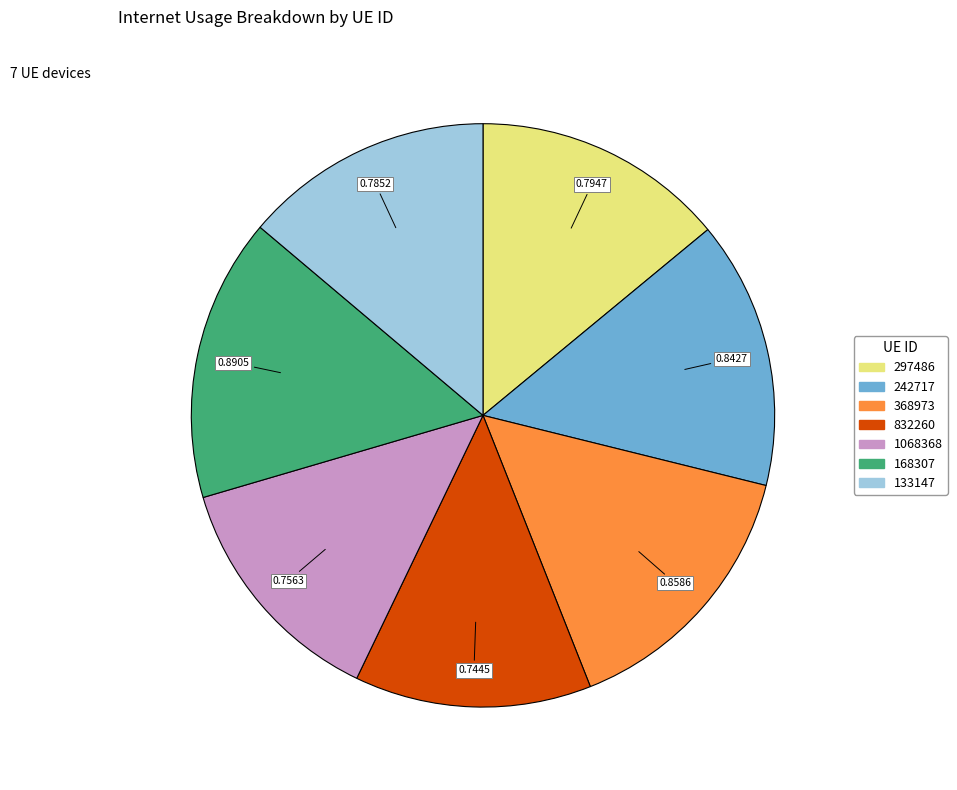

Between 242717 and 168307, which is larger?

168307